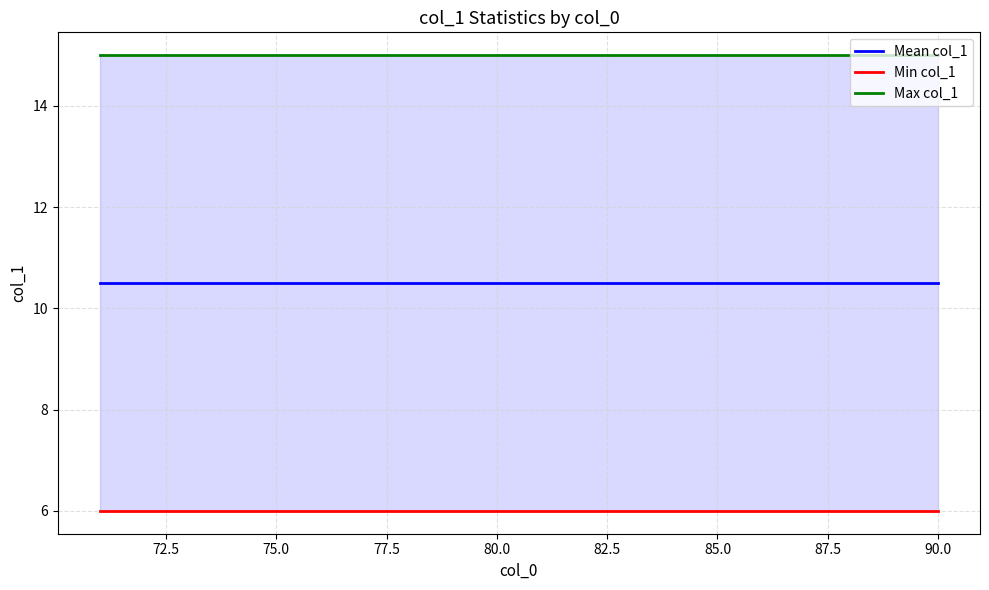

What are all the series names shown in the legend?

Mean col_1, Min col_1, Max col_1